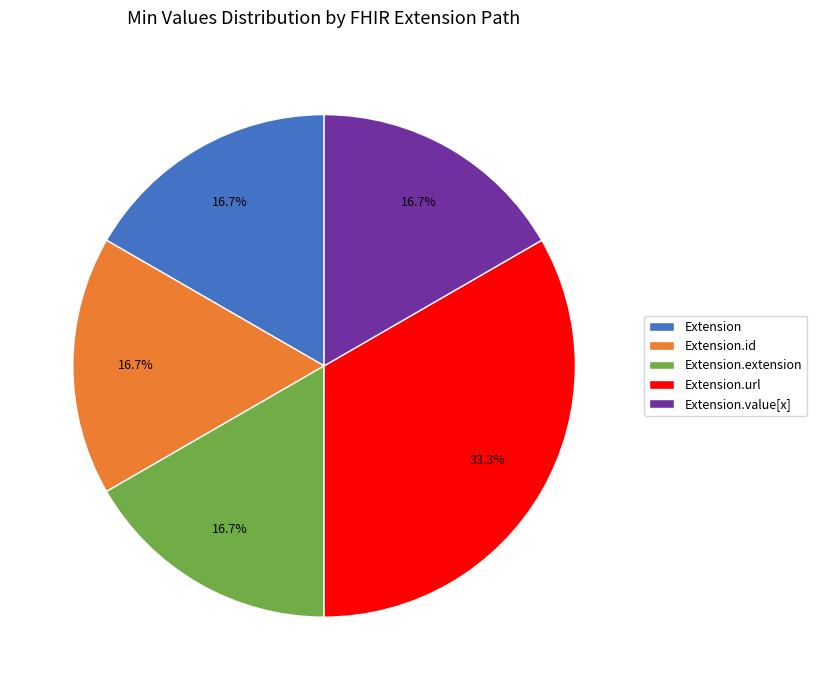

Which category has the biggest portion of the pie?

Extension.url